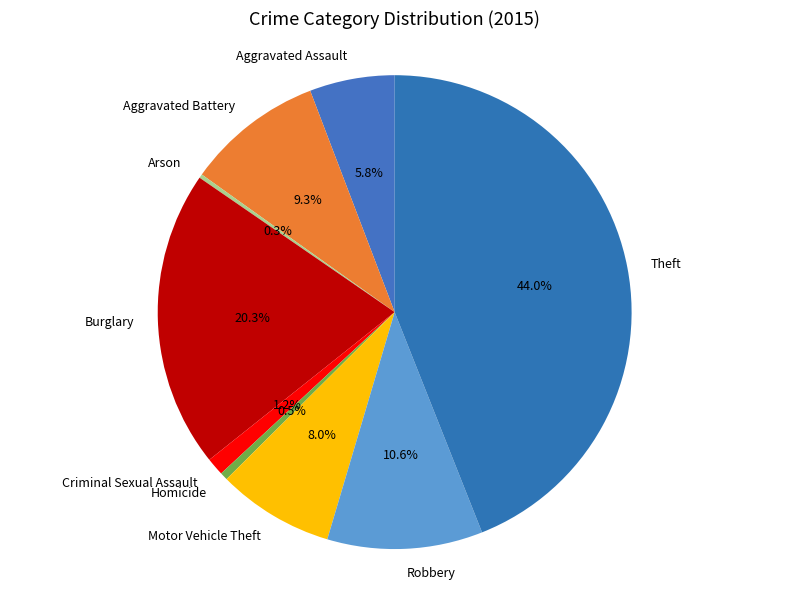

Approximately how many times larger is the value at Homicide compared to Criminal Sexual Assault?

0.4